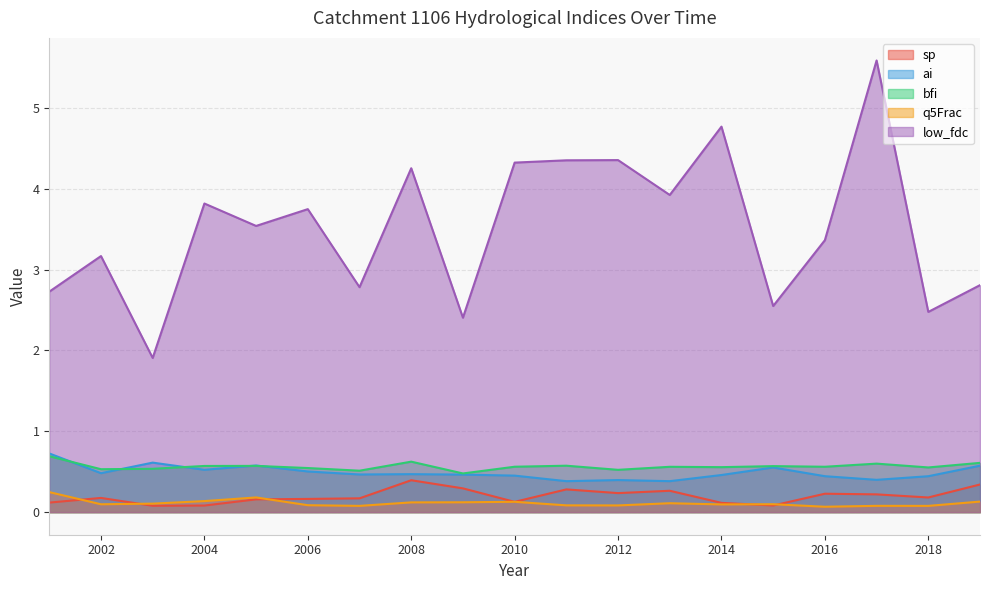

Reading right to left, transcribe all the data shown in this chart.

sp: 2019=0.3	2018=0.2	2017=0.2	2016=0.2	2015=0.1	2014=0.1	2013=0.3	2012=0.2	2011=0.3	2010=0.1	2009=0.3	2008=0.4	2007=0.2	2006=0.2	2005=0.2	2004=0.1	2003=0.1	2002=0.2	2001=0.1
ai: 2019=0.6	2018=0.4	2017=0.4	2016=0.4	2015=0.6	2014=0.5	2013=0.4	2012=0.4	2011=0.4	2010=0.5	2009=0.5	2008=0.5	2007=0.5	2006=0.5	2005=0.6	2004=0.5	2003=0.6	2002=0.5	2001=0.7
bfi: 2019=0.6	2018=0.6	2017=0.6	2016=0.6	2015=0.6	2014=0.6	2013=0.6	2012=0.5	2011=0.6	2010=0.6	2009=0.5	2008=0.6	2007=0.5	2006=0.5	2005=0.6	2004=0.6	2003=0.5	2002=0.5	2001=0.7
q5Frac: 2019=0.1	2018=0.1	2017=0.1	2016=0.1	2015=0.1	2014=0.1	2013=0.1	2012=0.1	2011=0.1	2010=0.1	2009=0.1	2008=0.1	2007=0.1	2006=0.1	2005=0.2	2004=0.1	2003=0.1	2002=0.1	2001=0.2
low_fdc: 2019=2.8	2018=2.5	2017=5.6	2016=3.4	2015=2.6	2014=4.8	2013=3.9	2012=4.4	2011=4.4	2010=4.3	2009=2.4	2008=4.3	2007=2.8	2006=3.7	2005=3.5	2004=3.8	2003=1.9	2002=3.2	2001=2.7